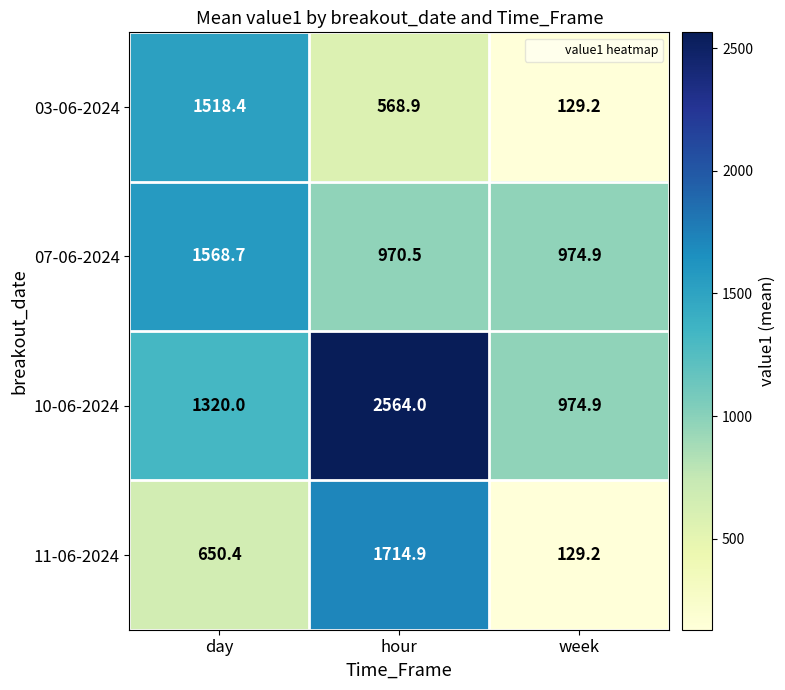

What is the greatest value displayed?

2564.0